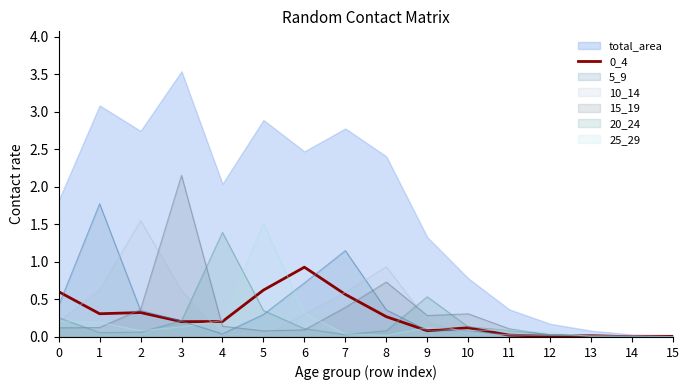

Which category has the highest value across all series?

3